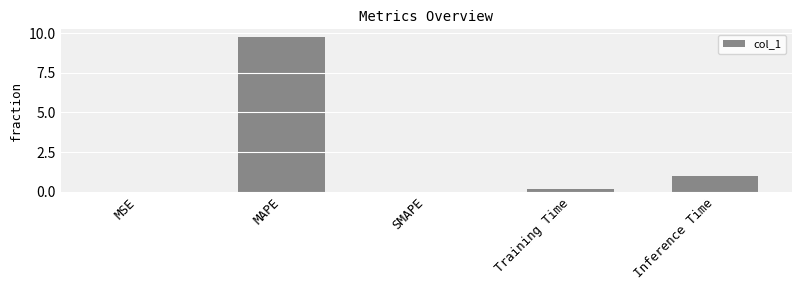

How many data points does each series have?

5